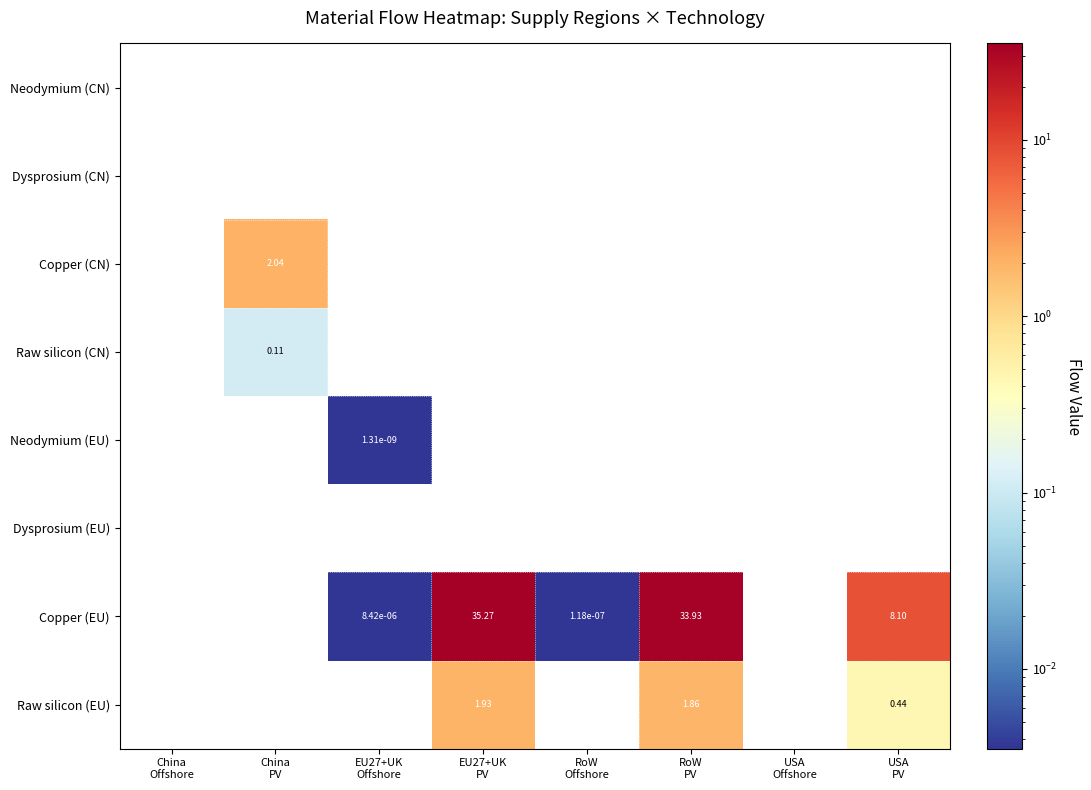

What is the sum of the Raw silicon (CN) values at China PV and USA Offshore?

0.1